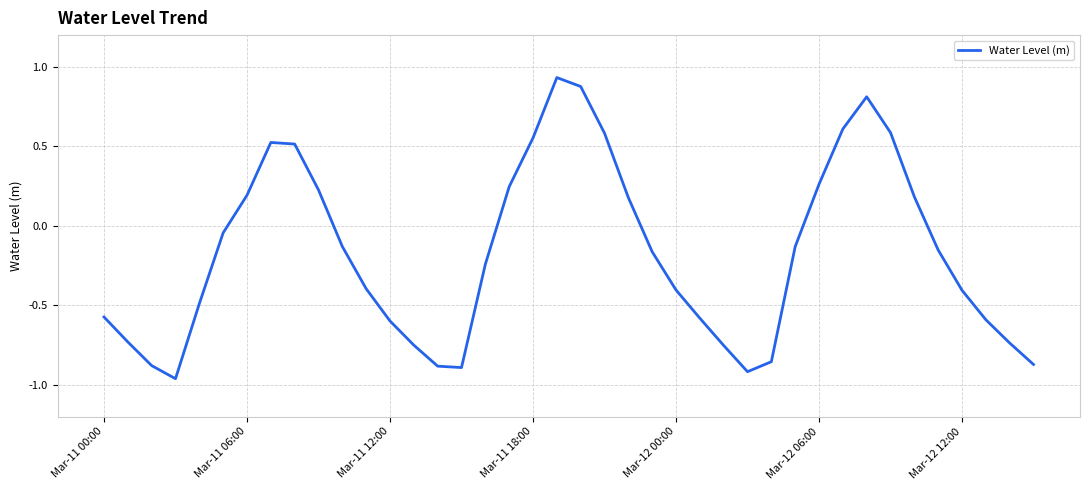

What is the difference between the maximum and minimum values?

1.9